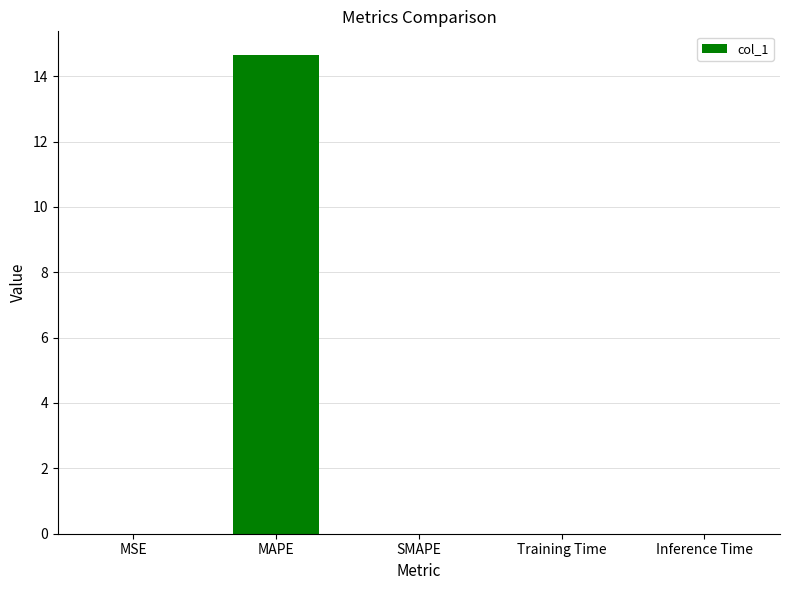

True or false: the data shows 0.0 at Training Time.

True